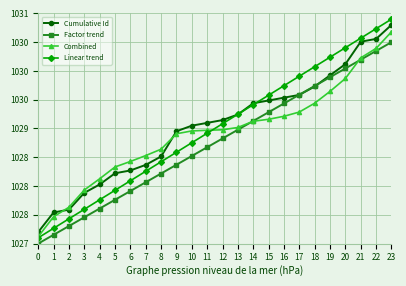

Which series changed the most between 15 and 20?

Linear trend